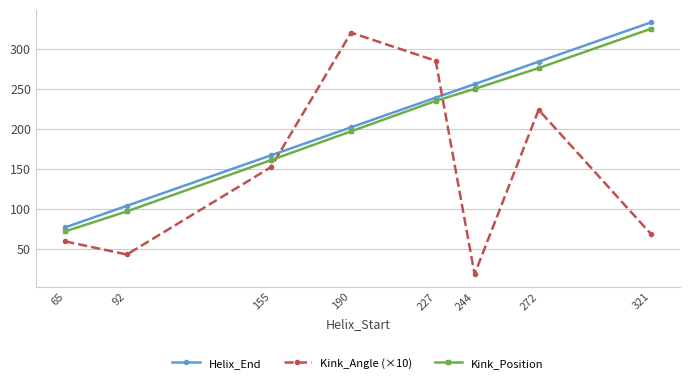

What is the value of the Kink_Position point at the 1st from the left?

72.0